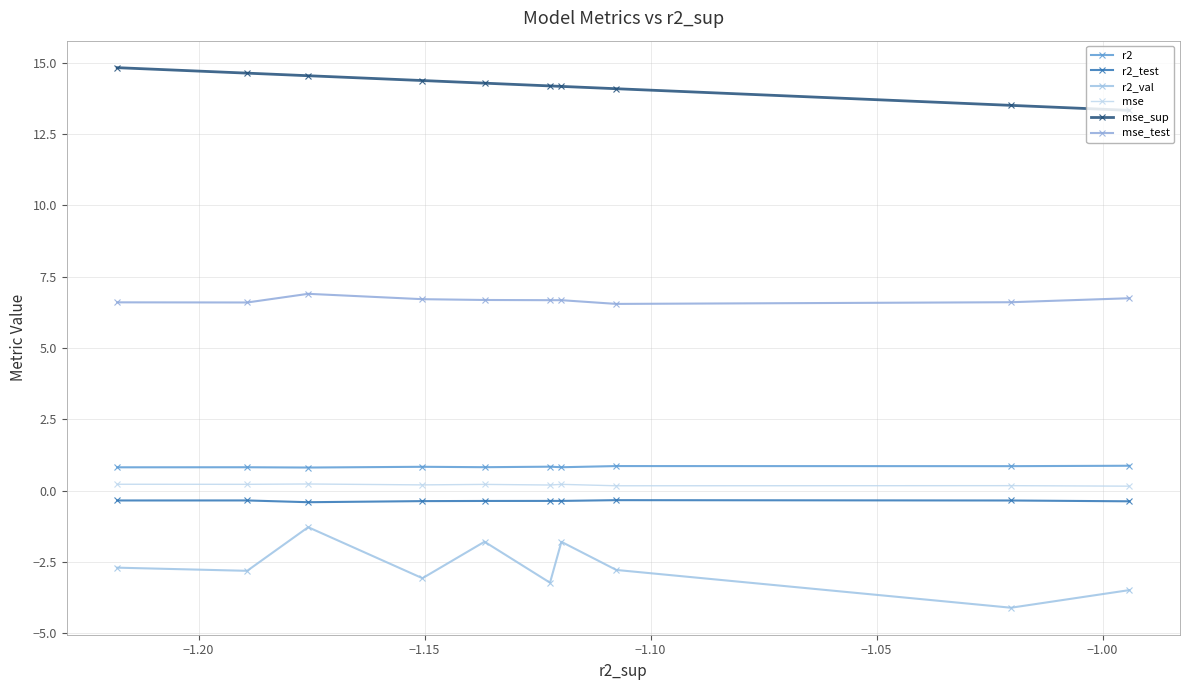

What is the average value of the mse_sup series?

14.2